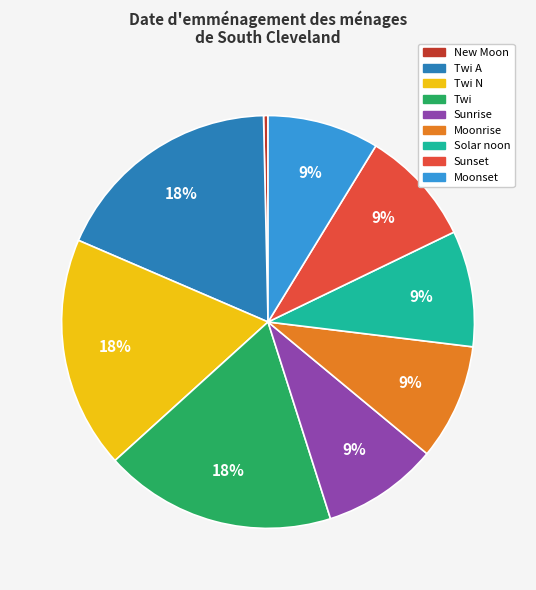

Does any single category account for the majority?

No